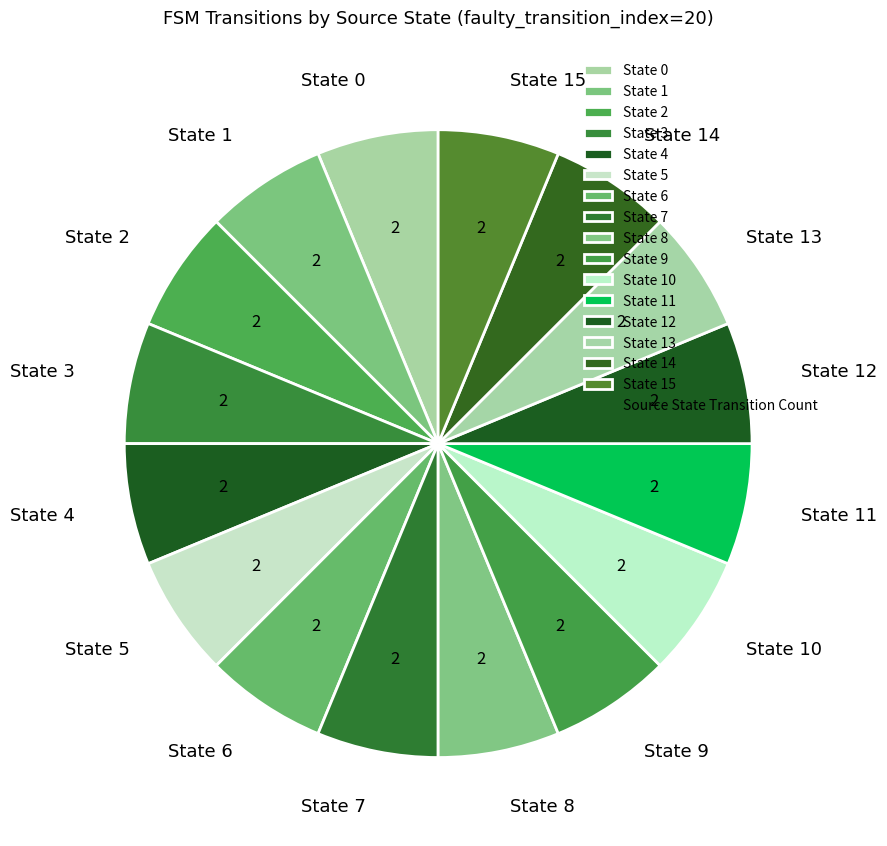

Count the number of slices in the pie.

16